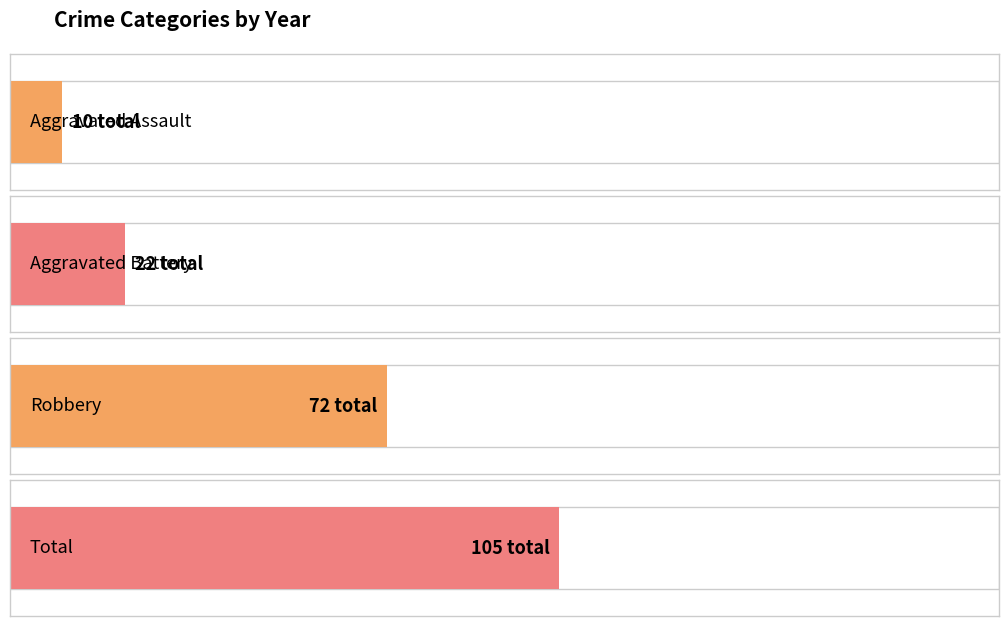

Reading left to right, extract all data points from this chart.

Aggravated Assault: 2015=2	2016=1	2017=0	2018=2	2019=2	2020=0	2021=1	2022=1	2023=1
Aggravated Battery: 2015=1	2016=3	2017=3	2018=2	2019=2	2020=2	2021=3	2022=4	2023=2
Robbery: 2015=18	2016=6	2017=7	2018=12	2019=8	2020=7	2021=4	2022=4	2023=6
Total: 2015=21	2016=11	2017=10	2018=16	2019=12	2020=9	2021=8	2022=9	2023=9